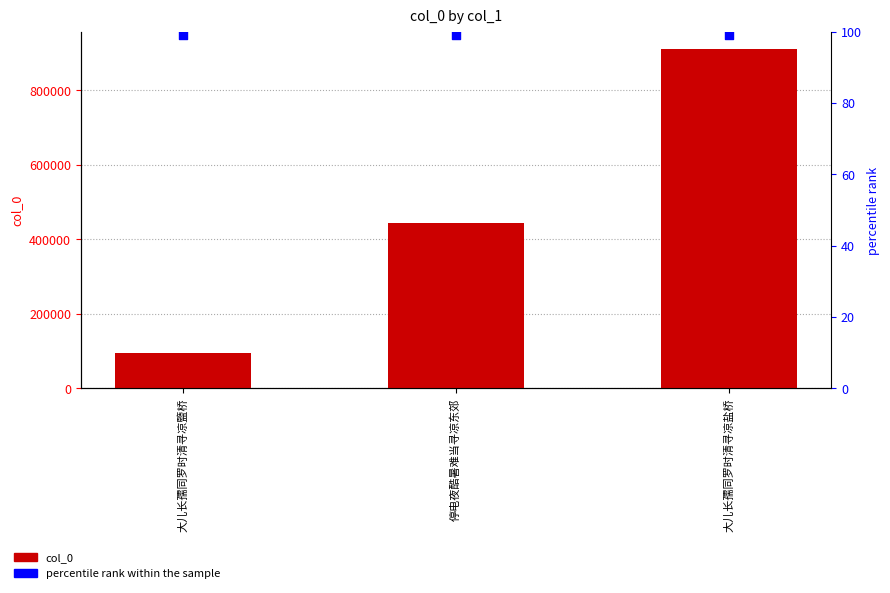

At which category is the sum across all series the highest?

大儿长孺同罗时清寻凉盐桥